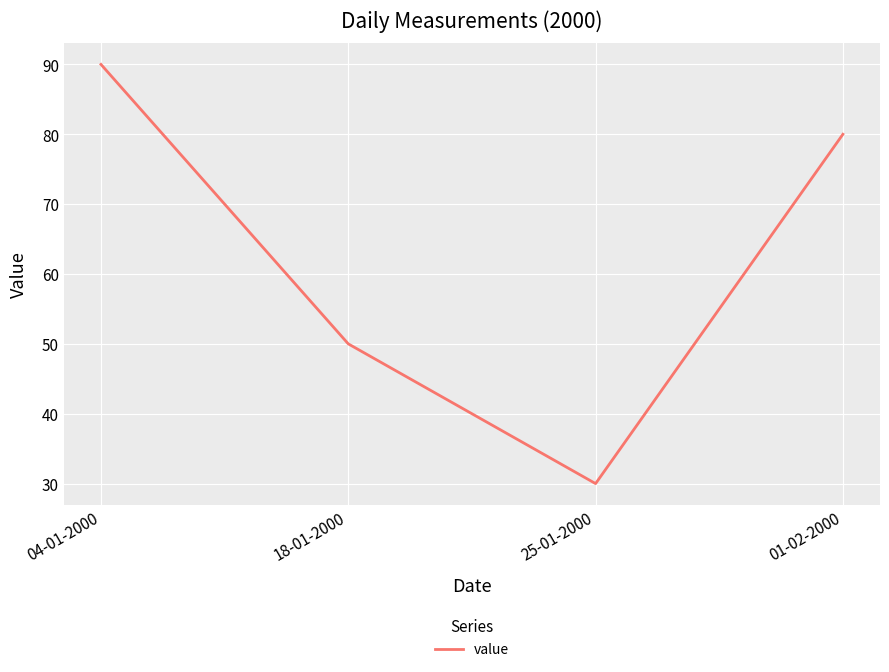

How many categories are shown in the chart?

4